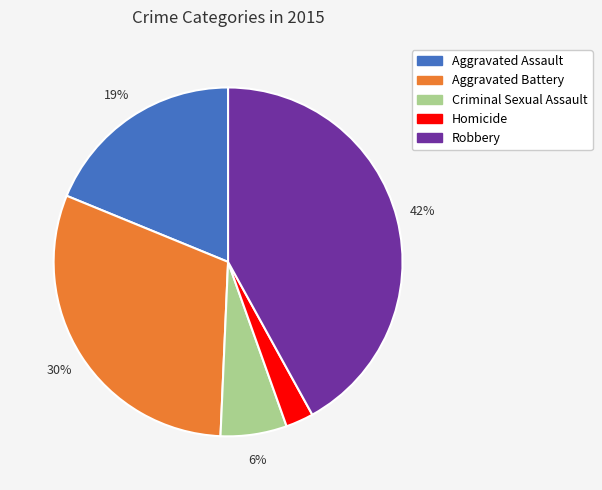

Between Aggravated Battery and Homicide, which is larger?

Aggravated Battery